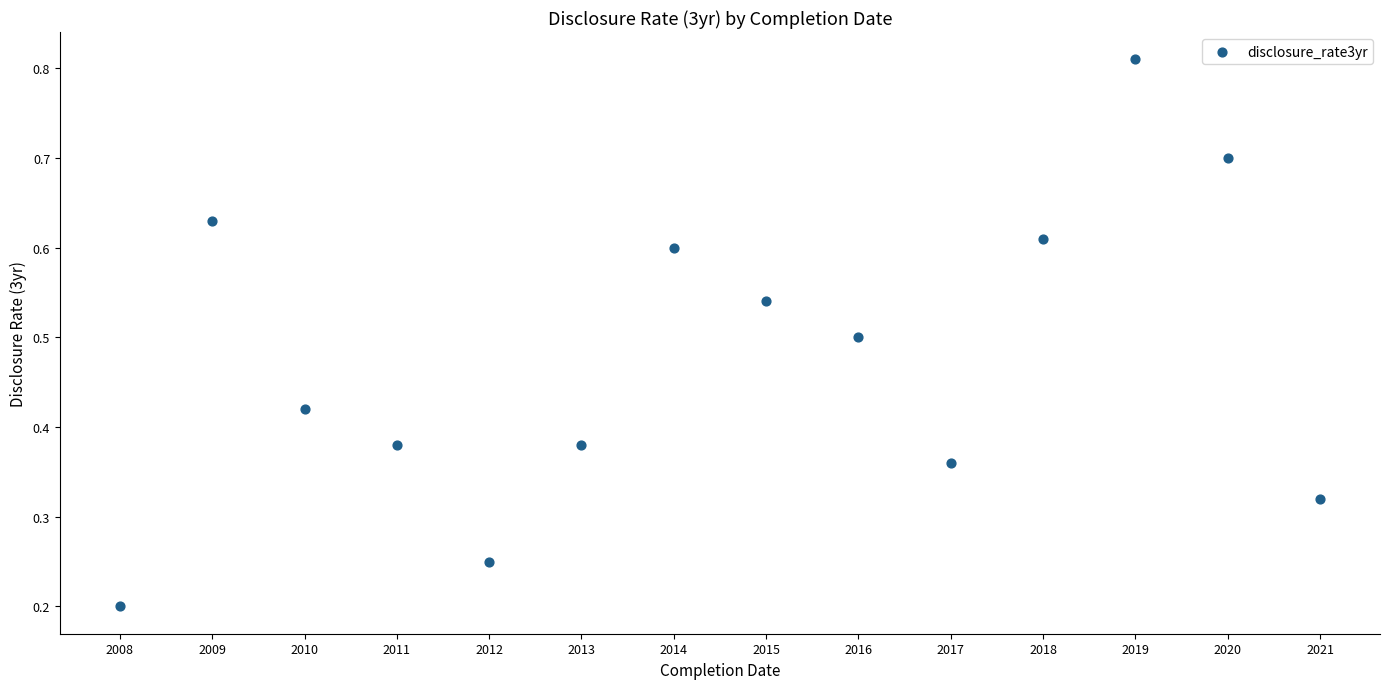

What is the range of X values (max minus min)?

13.0